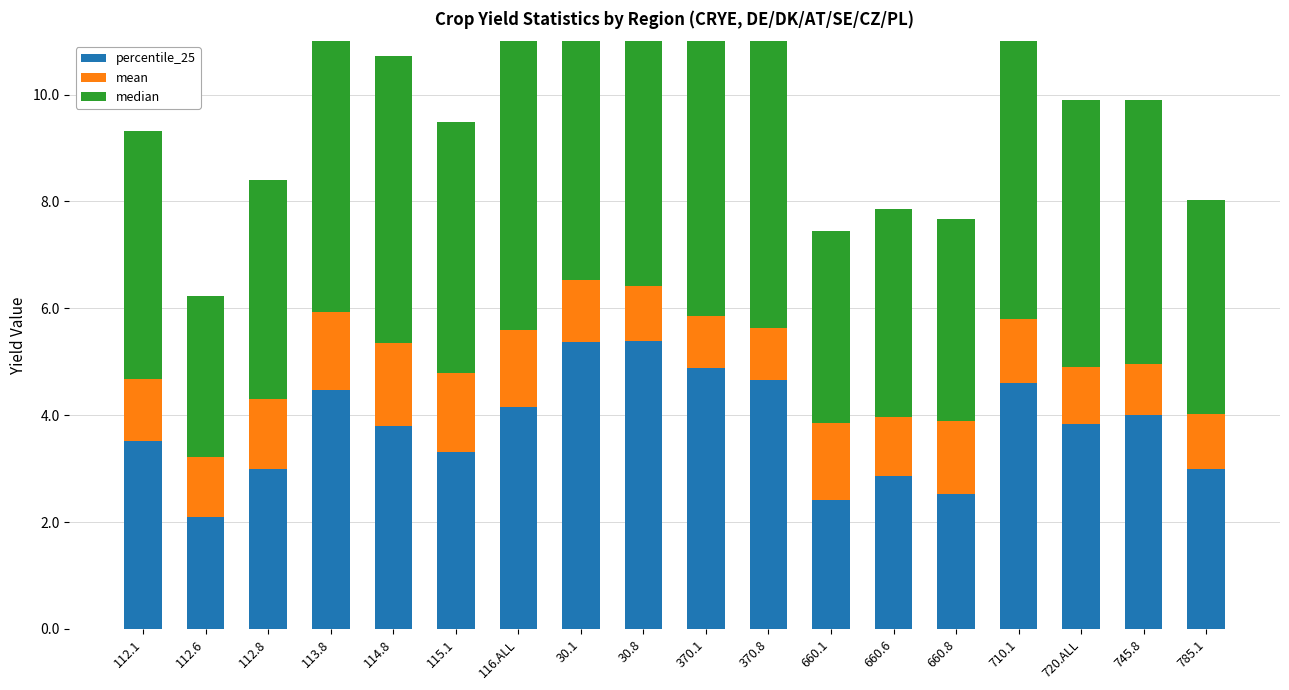

What is the approximate value of mean at 370.1?

1.0